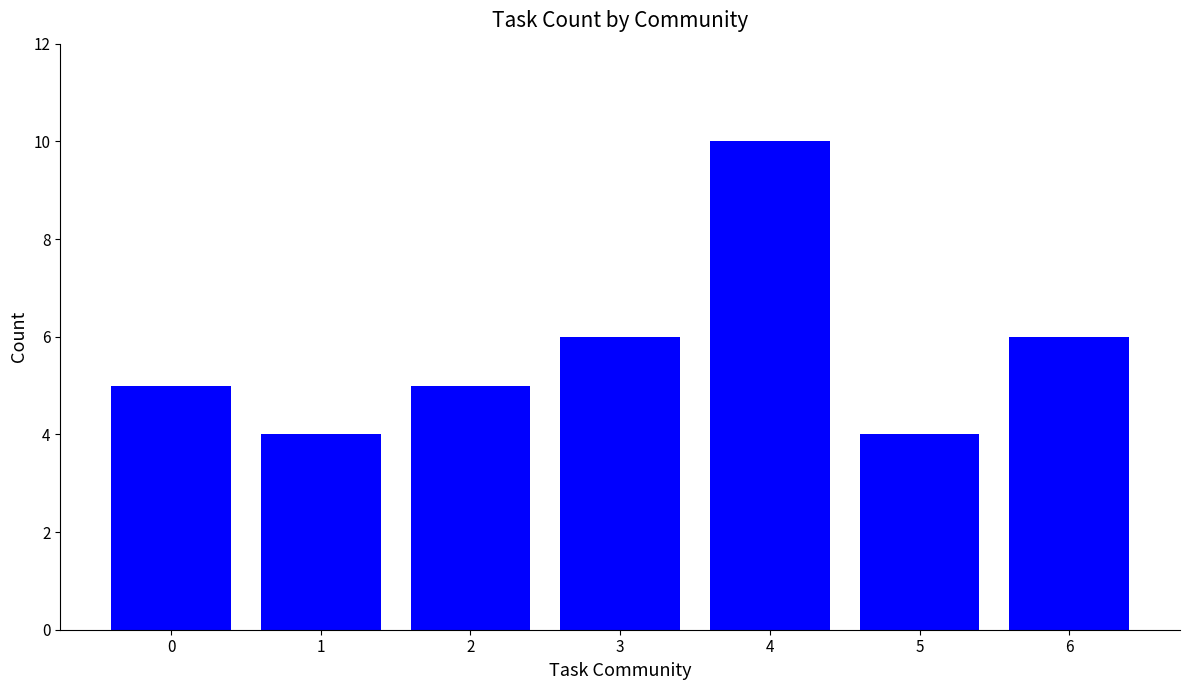

Between 0 and 3, which is larger?

3